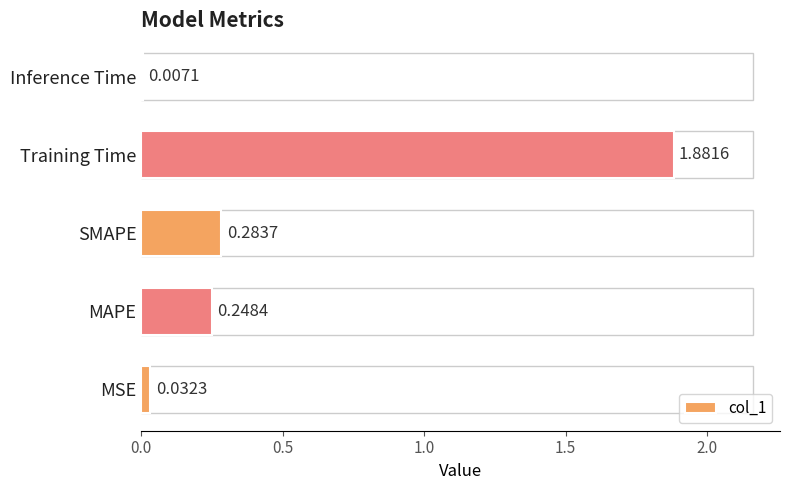

What is the sum of all values?

2.5